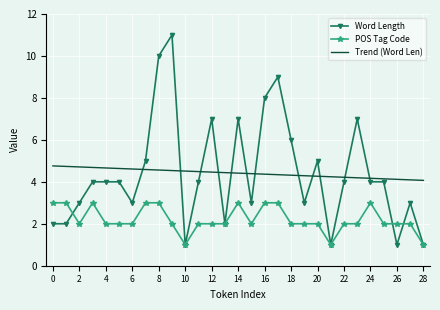

What is the lowest value of the Word Length series?

1.0